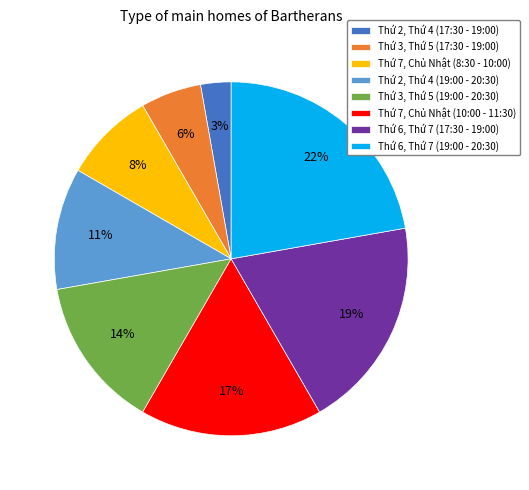

The Thứ 6, Thứ 7 (19:00 - 20:30) slice represents 22% of the pie. True or false?

True